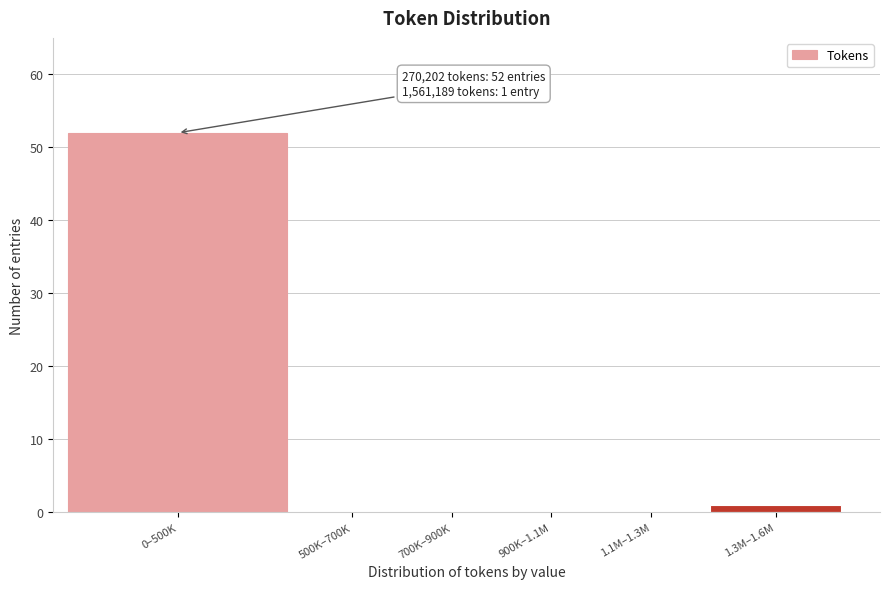

Reading left to right, what are all the values shown in this chart?

0–500K=52	500K–700K=0	700K–900K=0	900K–1.1M=0	1.1M–1.3M=0	1.3M–1.6M=1